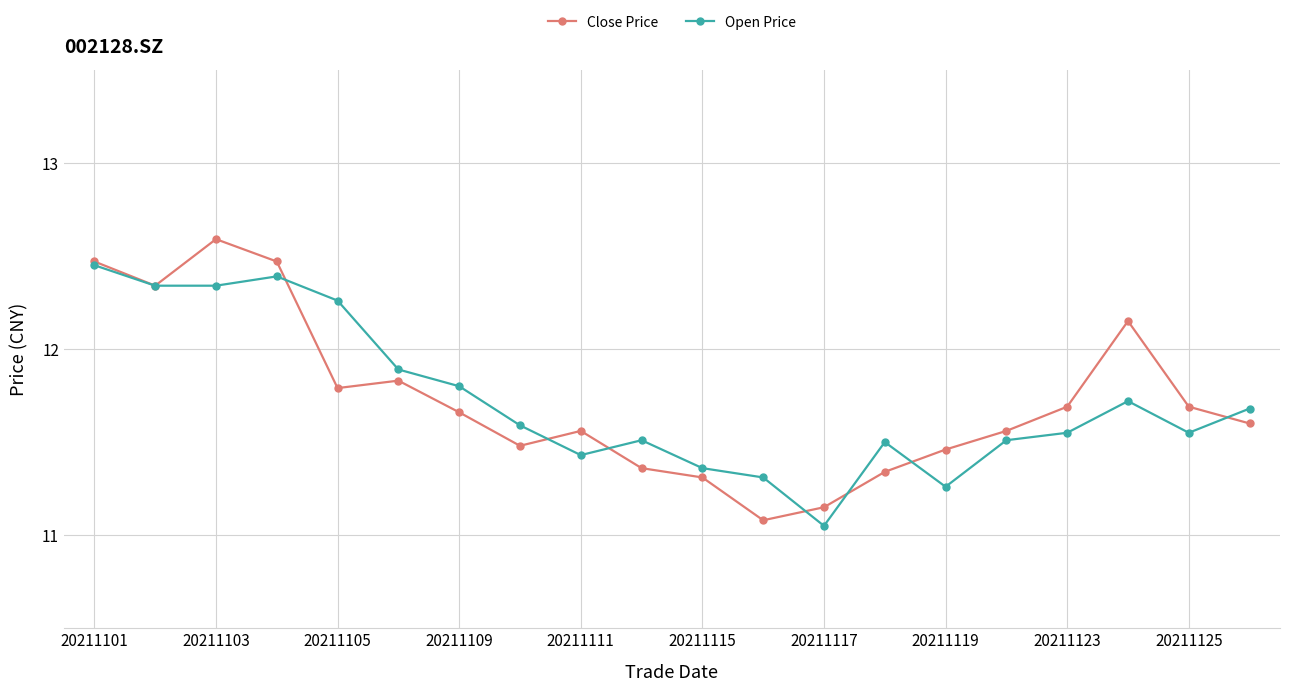

At how many categories does at least one series exceed 11?

20